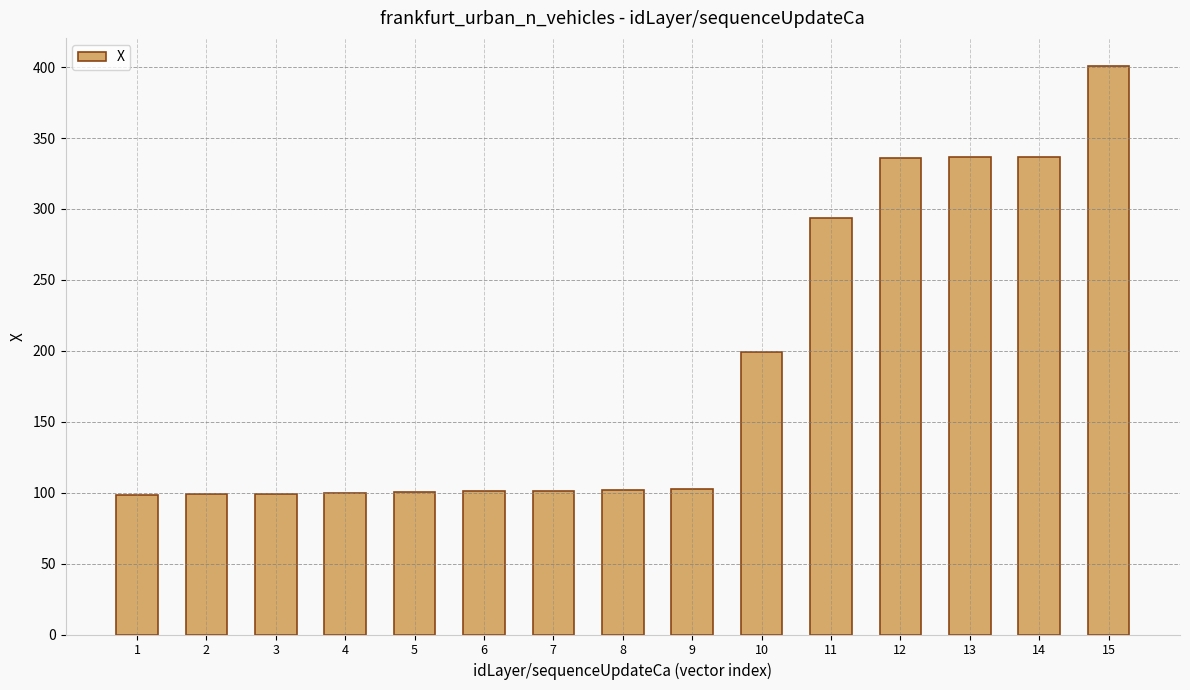

What is the maximum value shown in the chart?

400.6